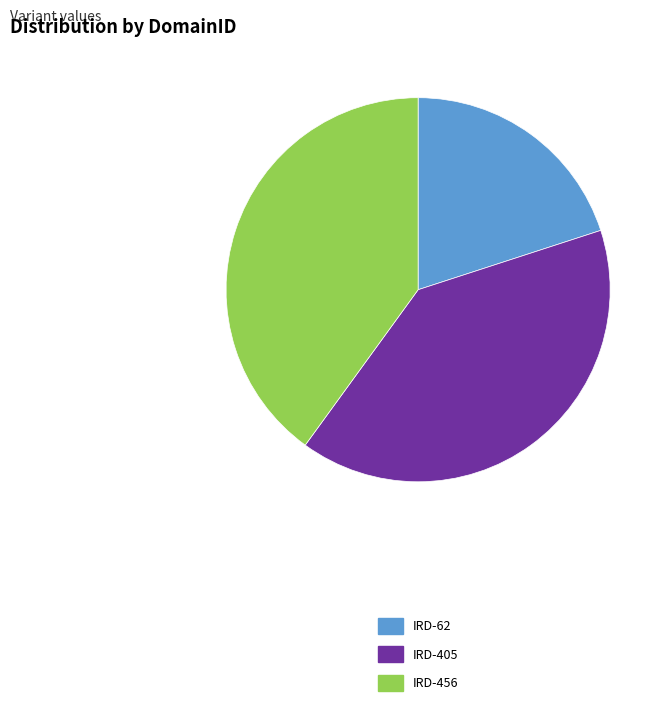

Do IRD-62 and IRD-405 together represent more than half of the pie?

Yes